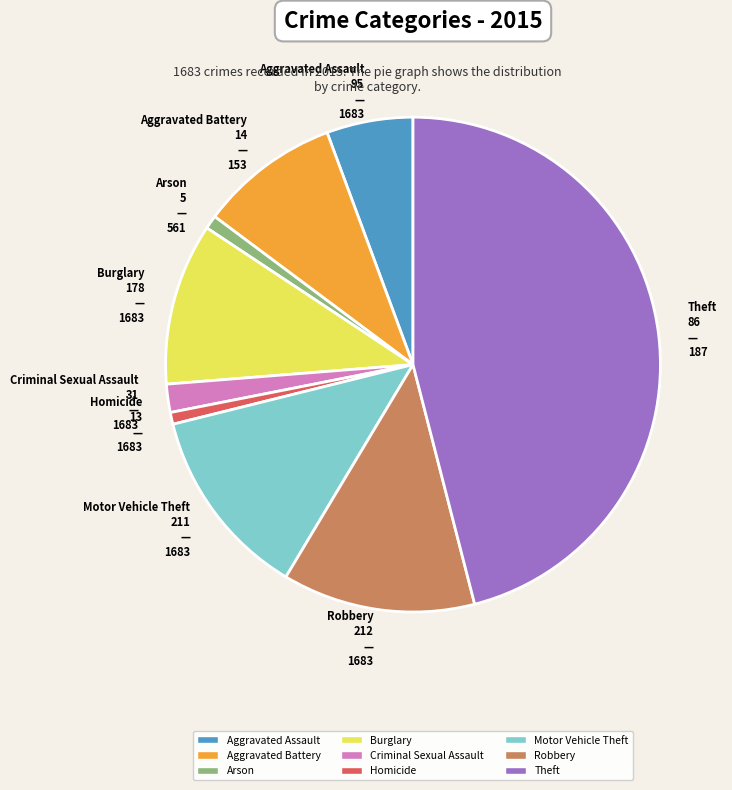

The Theft slice represents 61% of the pie. True or false?

False